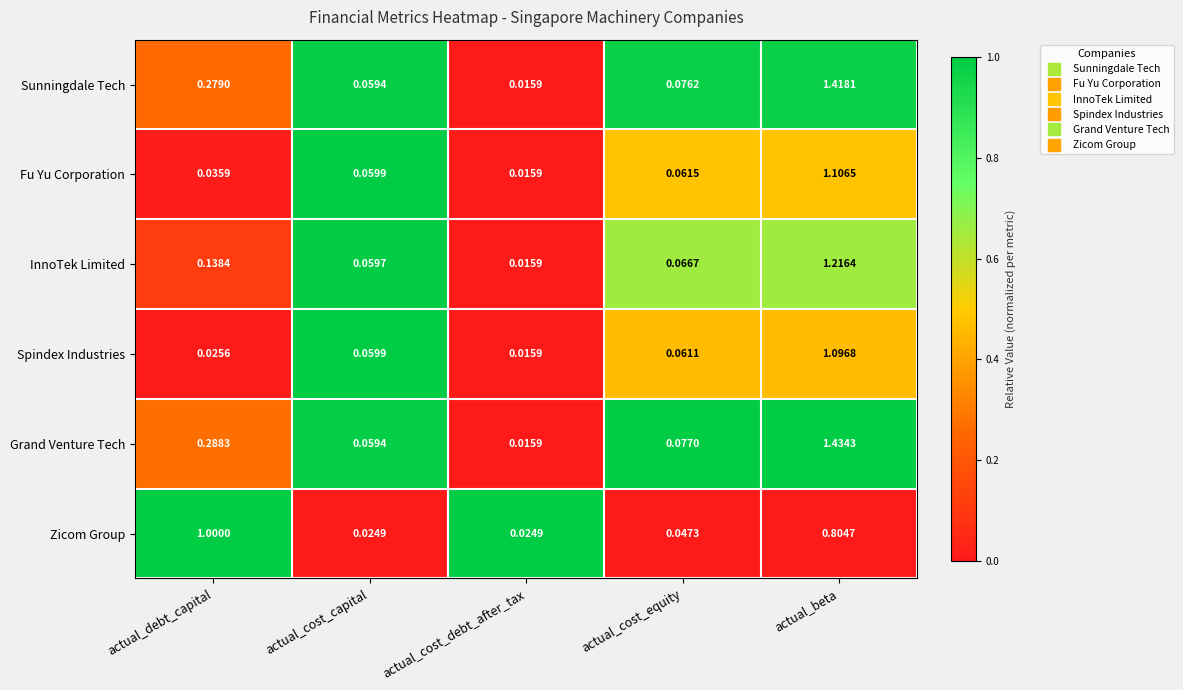

Rank the categories by Spindex Industries value from lowest to highest.

actual_cost_debt_after_tax, actual_debt_capital, actual_cost_capital, actual_cost_equity, actual_beta